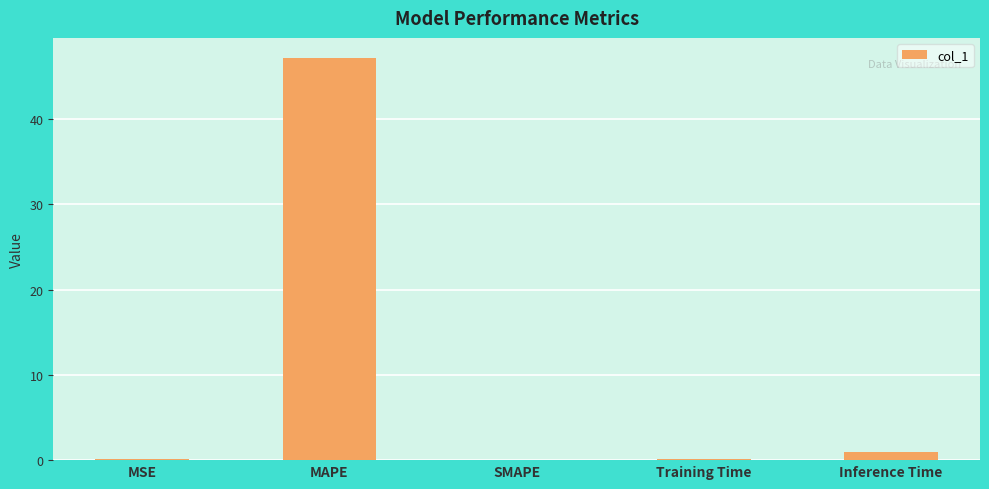

Between MAPE and Training Time, which is larger?

MAPE